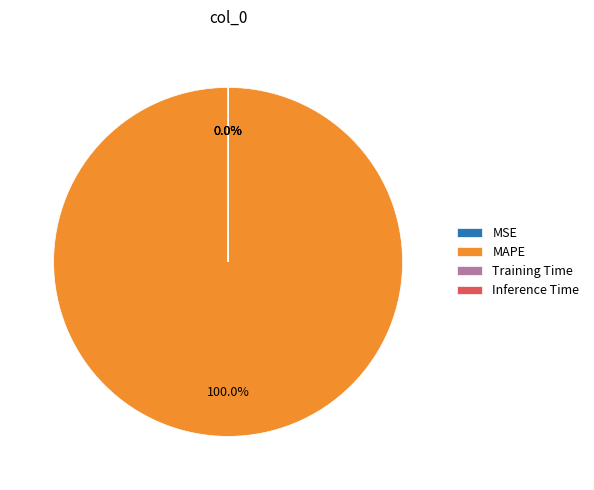

Is there a majority slice in this chart?

Yes